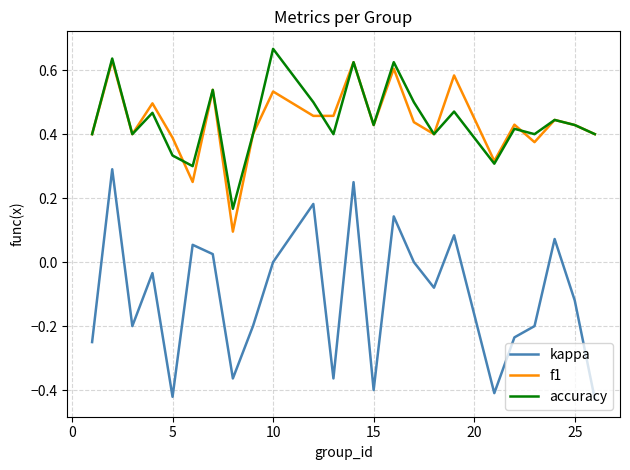

What is the sum of all accuracy values?

10.7